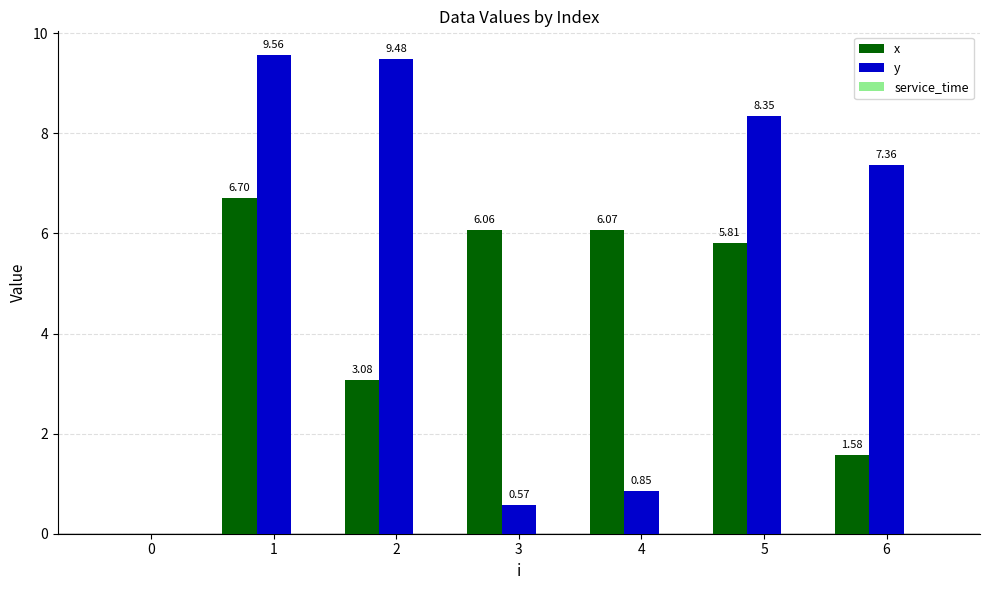

What is the sum of the y values at 6 and 3?

7.9